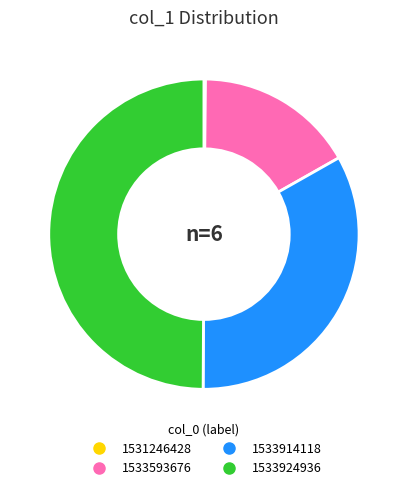

Which category has the biggest portion of the pie?

1533924936